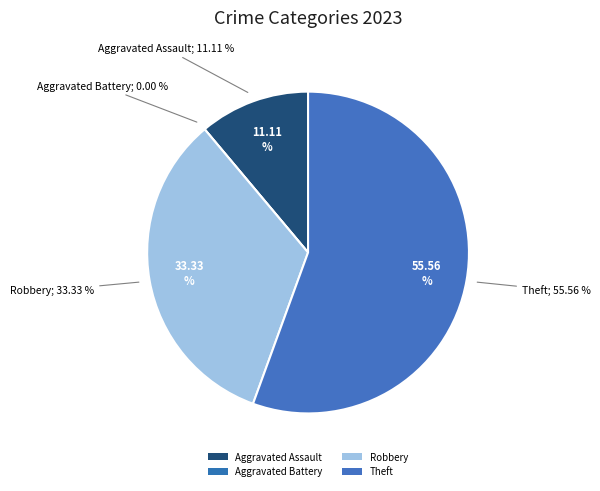

How many segments does this pie chart have?

4